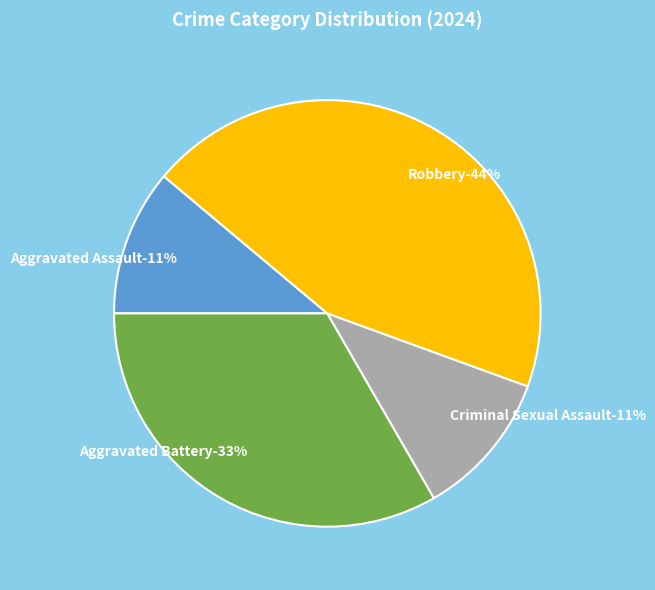

What is the ratio of the value at Aggravated Assault to the value at Robbery?

0.2